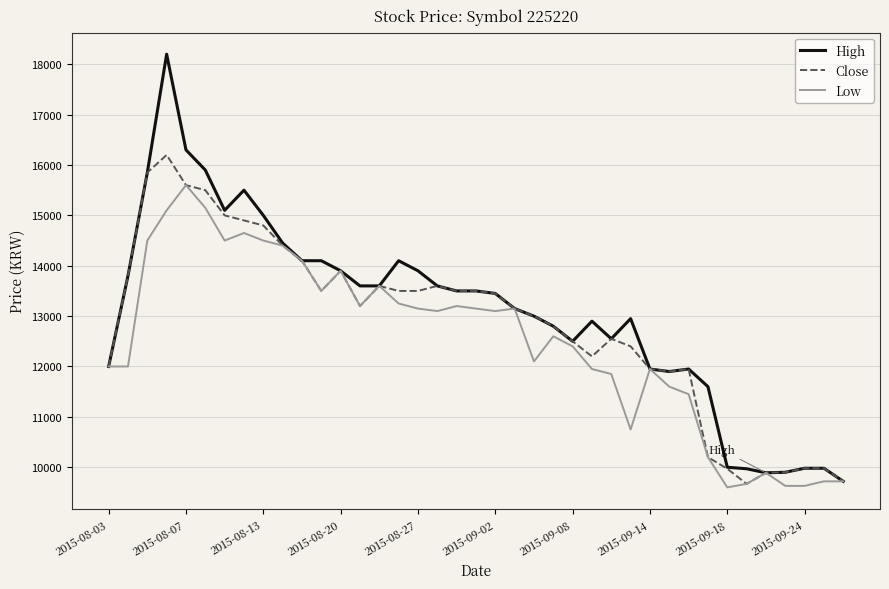

Rank the series by their maximum value, from lowest to highest.

Low, Close, High